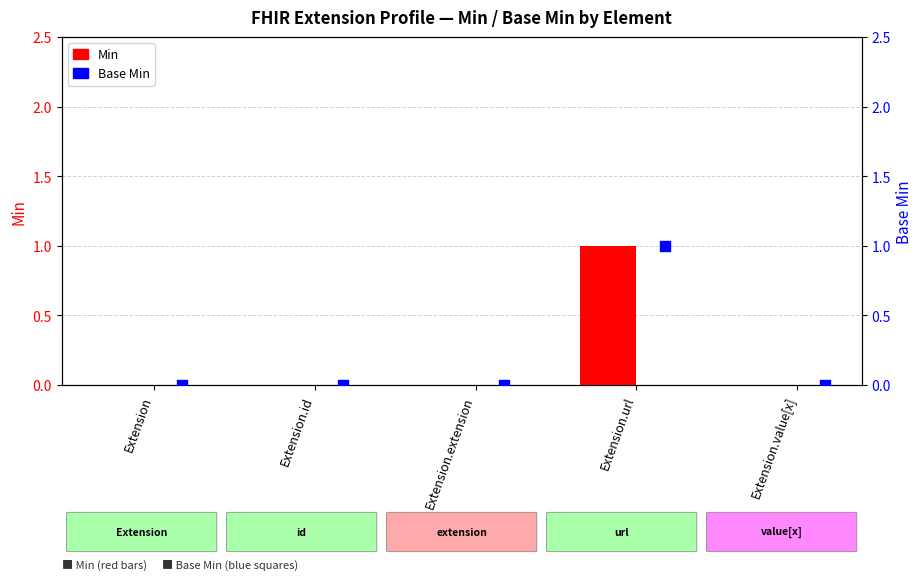

Which series contains the highest Y value?

Min